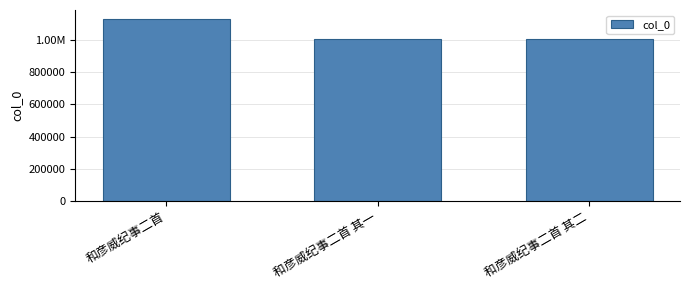

Are the bars grouped side by side (vs. stacked)?

No